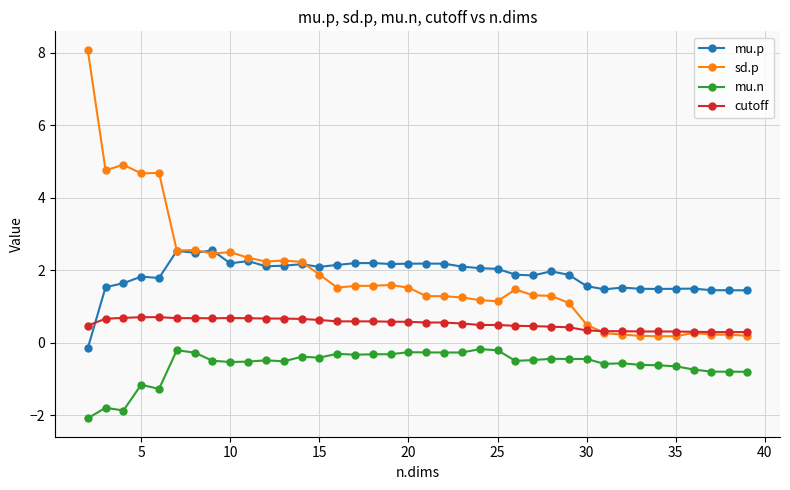

After their last crossing, which series has the higher values: sd.p or mu.p?

mu.p